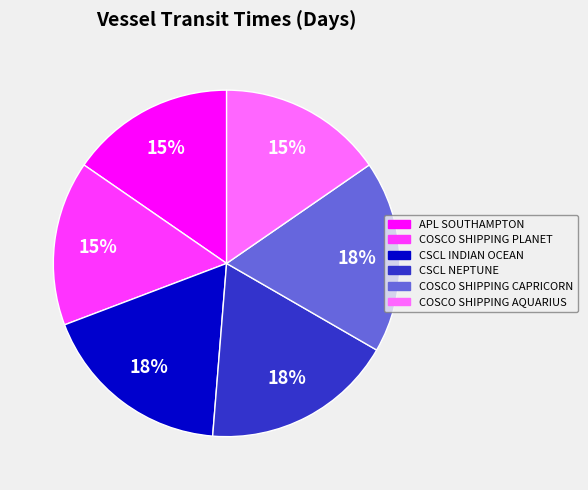

What percentage is the COSCO SHIPPING CAPRICORN slice, to the nearest percent?

18%